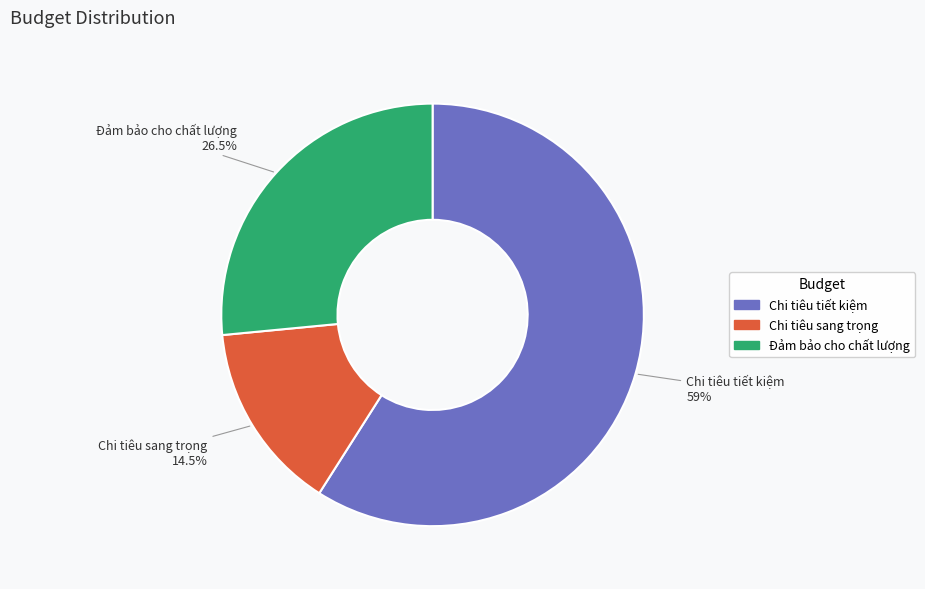

Do Chi tiêu sang trọng and Chi tiêu tiết kiệm together represent more than half of the pie?

Yes